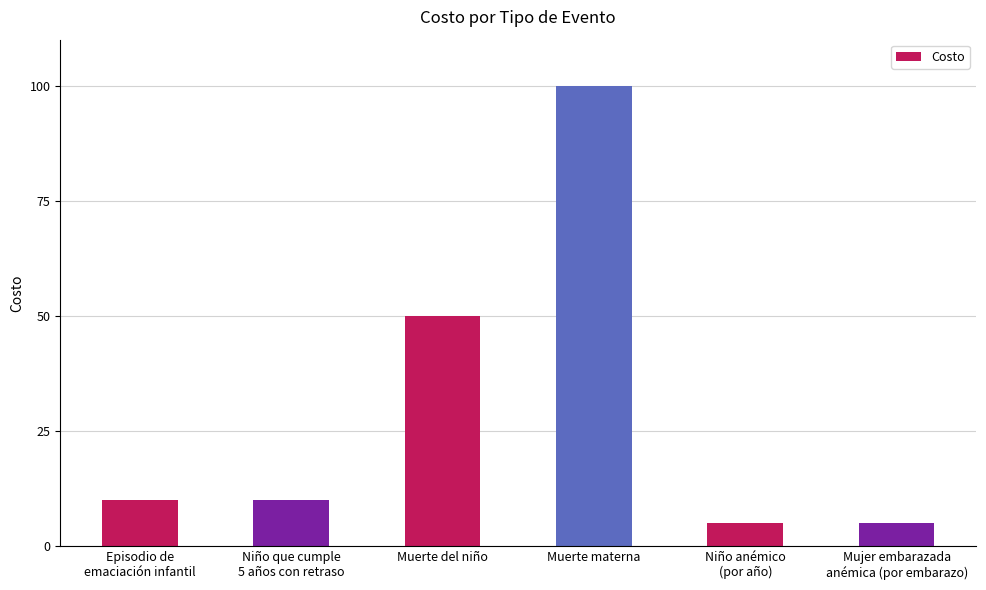

What is the ratio of the value at Muerte materna to the value at Muerte del niño?

2.0